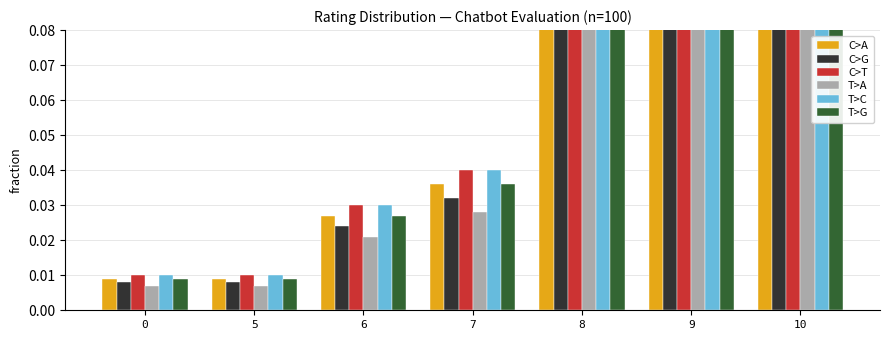

Is it true that T>G equals 0.0 at 5?

False